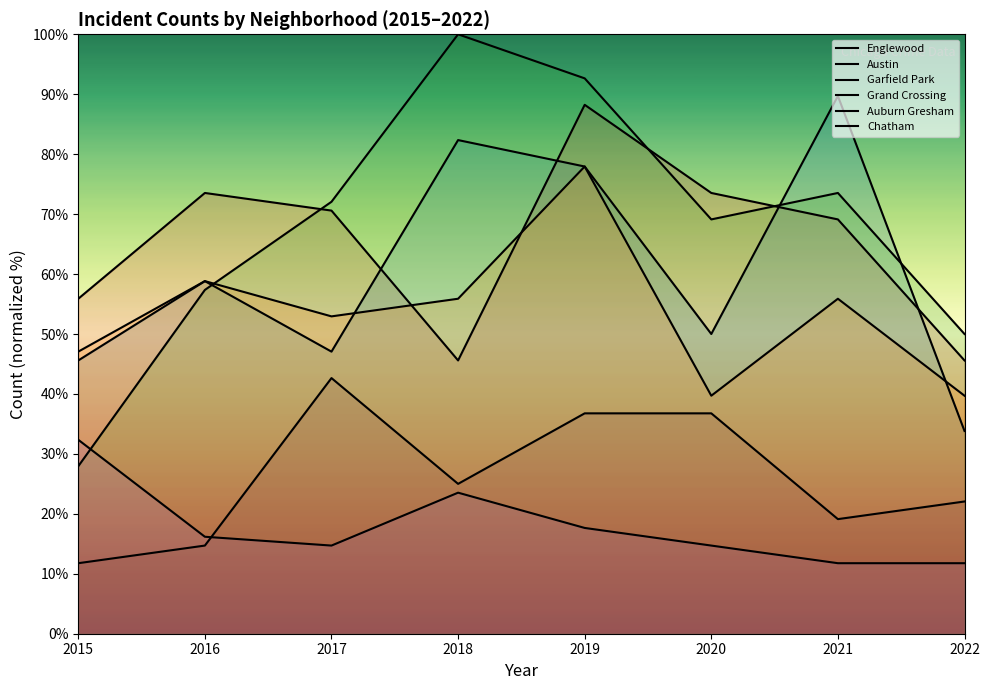

Where is Garfield Park nearest to the value 63?

2016